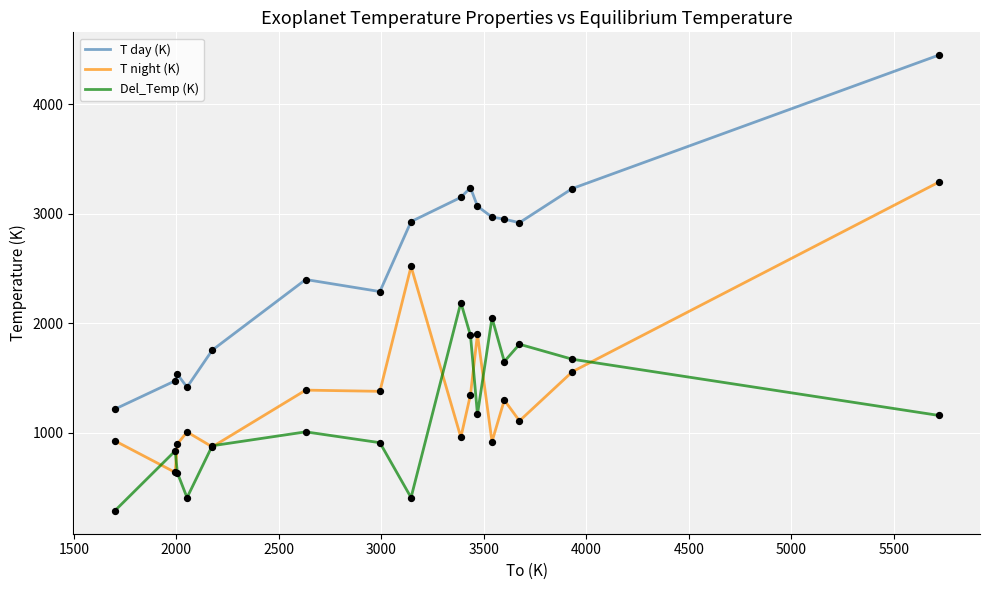

Which series has the largest total across all categories?

T day (K)